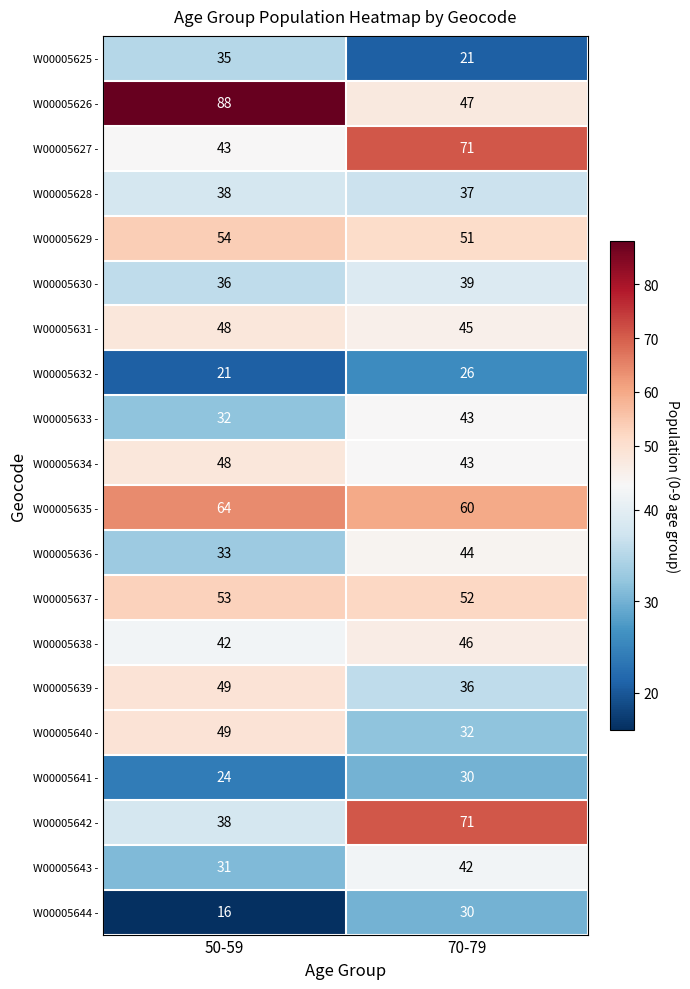

How many distinct data groups are displayed?

20